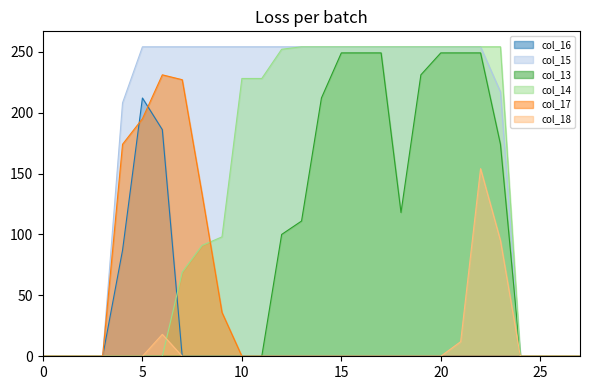

True or false: col_13 has a value of -165 at 2.

False